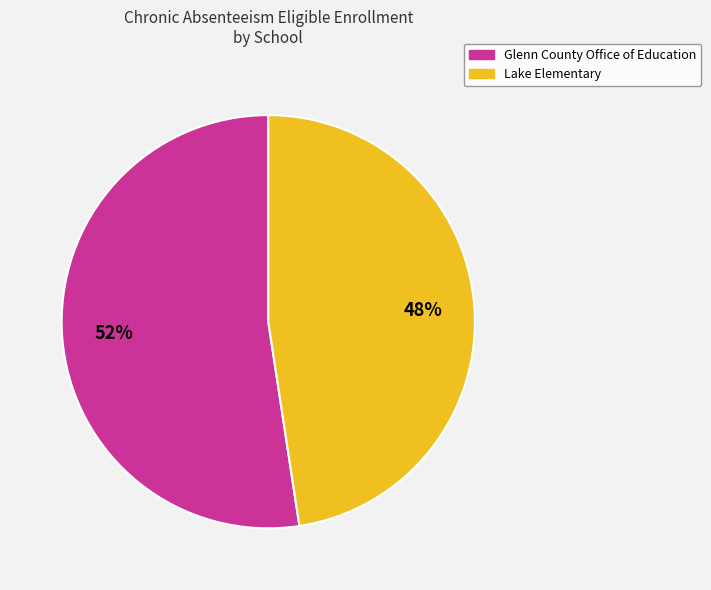

To the nearest percent, what percentage of the pie is Lake Elementary?

48%